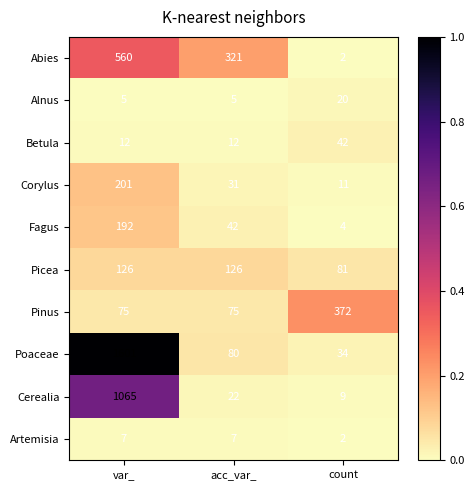

Which label corresponds to the largest value in the chart?

var_